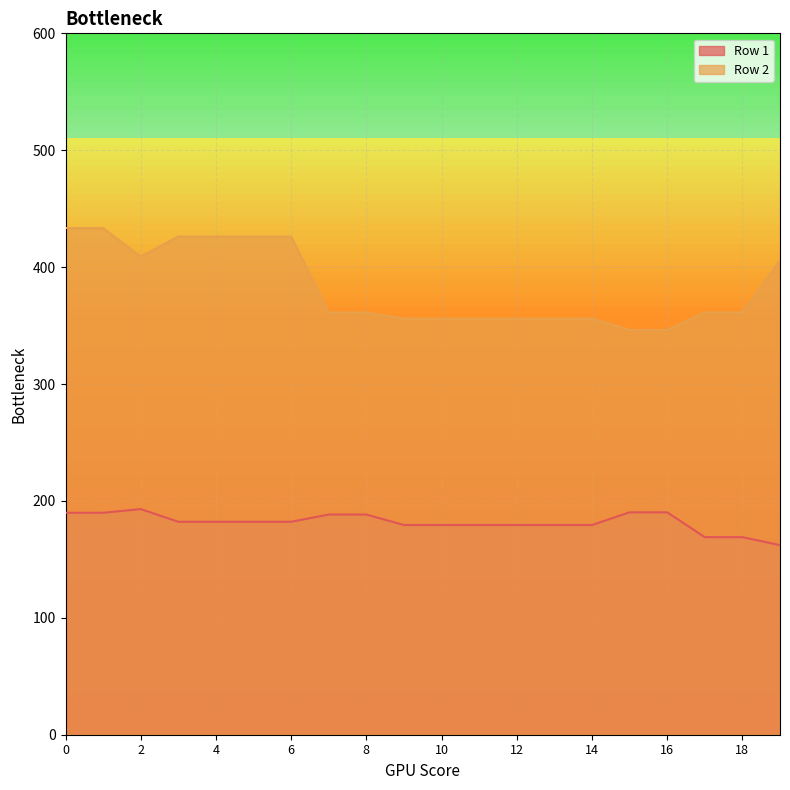

Does the chart display data point markers on the line(s)?

No